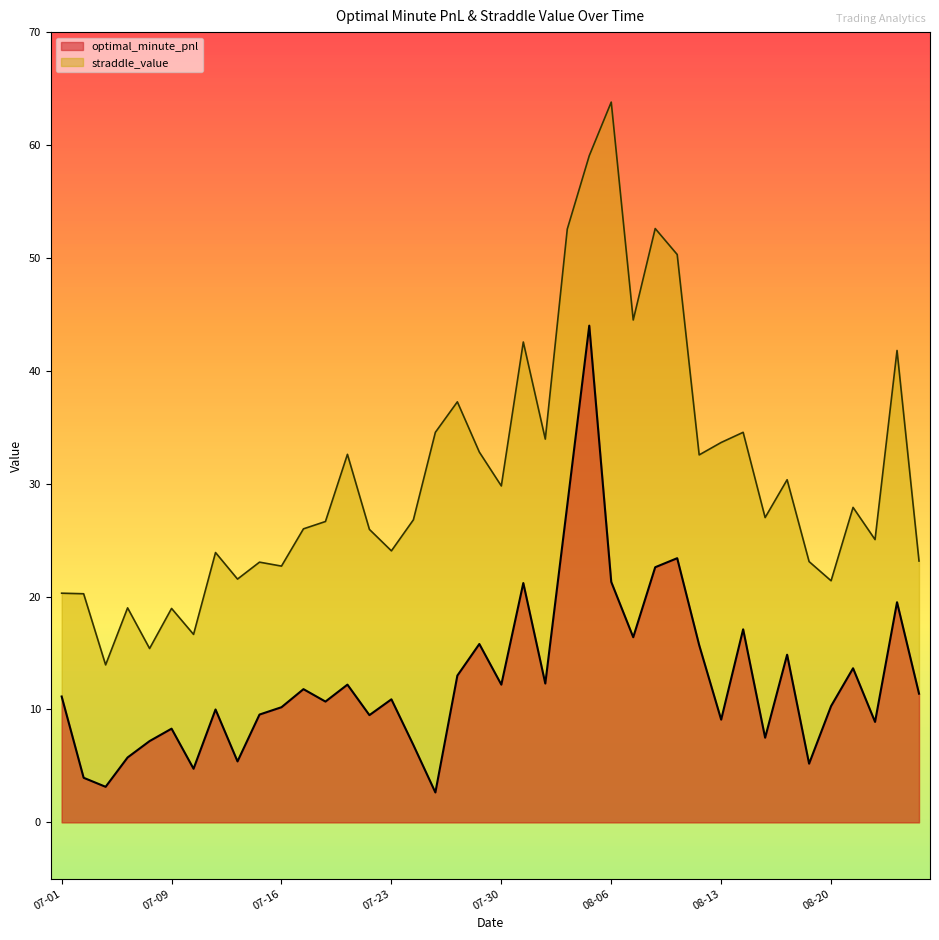

What is the average value of the straddle_value series?

30.8